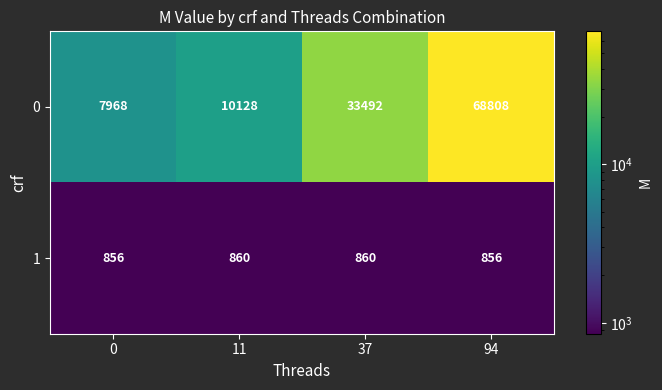

What value does the 1 series have at 37?

860